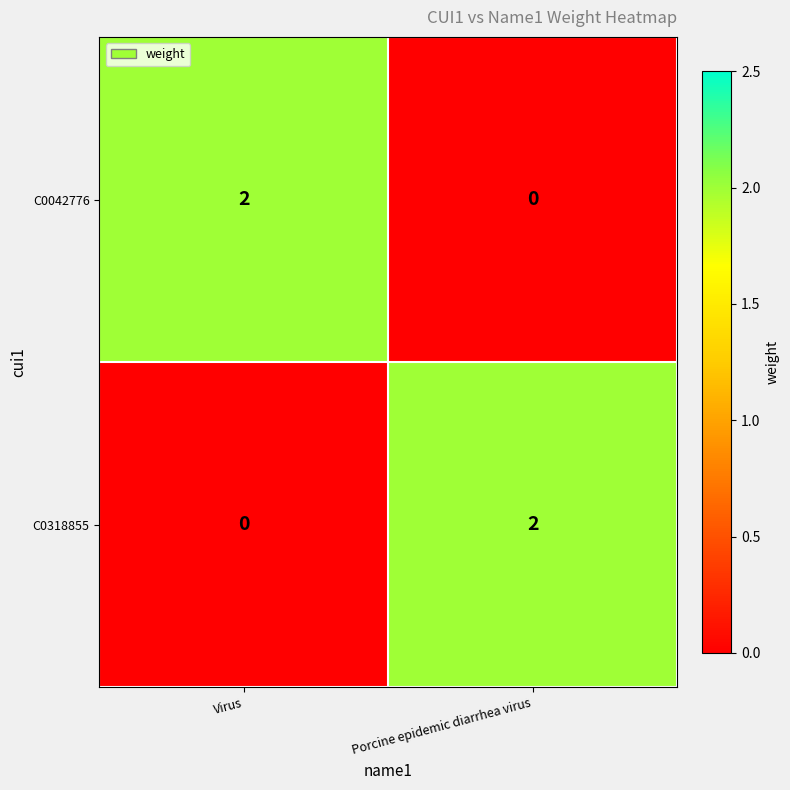

At which label does C0042776 reach its minimum?

Porcine epidemic diarrhea virus